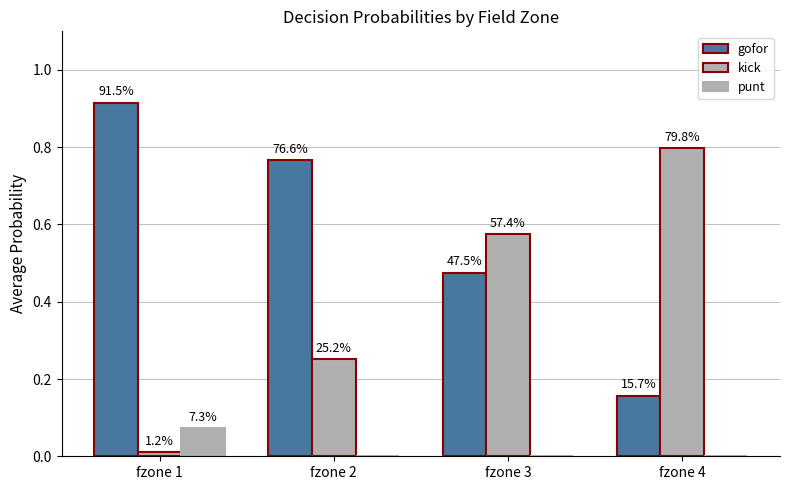

How many groups of bars are there?

4